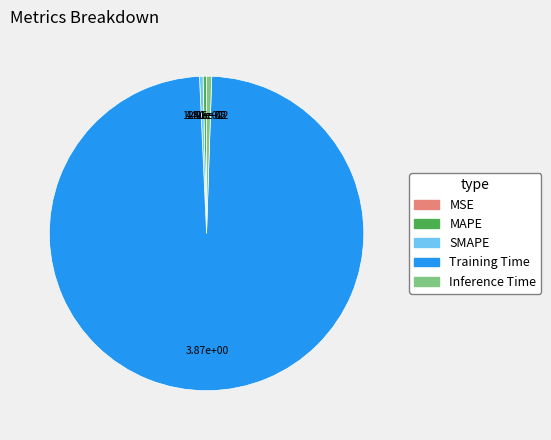

What is the largest slice in the pie chart?

Training Time